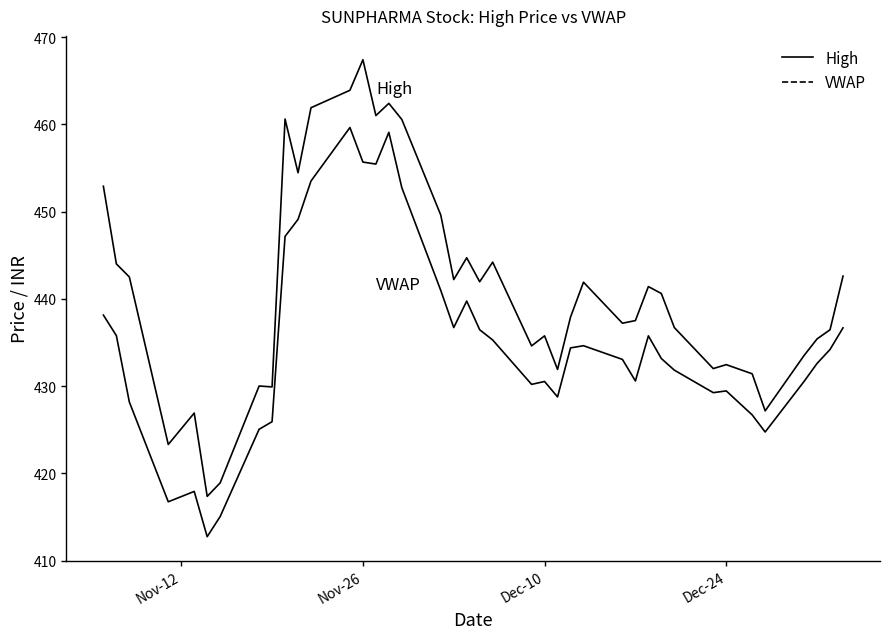

Is this an area chart (filled region under the line)?

No